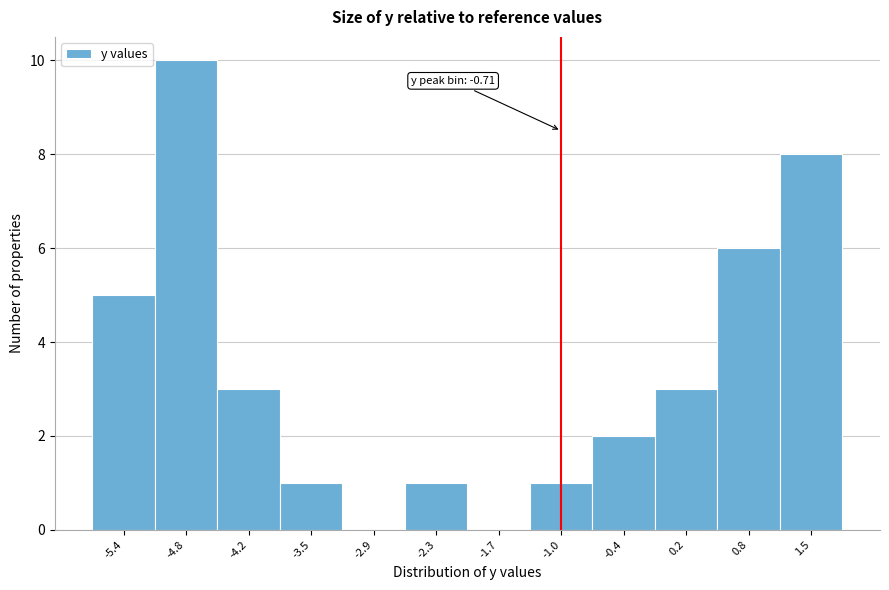

Reading left to right, extract all data points from this chart.

-5.4=5	-4.8=10	-4.2=3	-3.5=1	-2.9=0	-2.3=1	-1.7=0	-1.0=1	-0.4=2	0.2=3	0.8=6	1.5=8